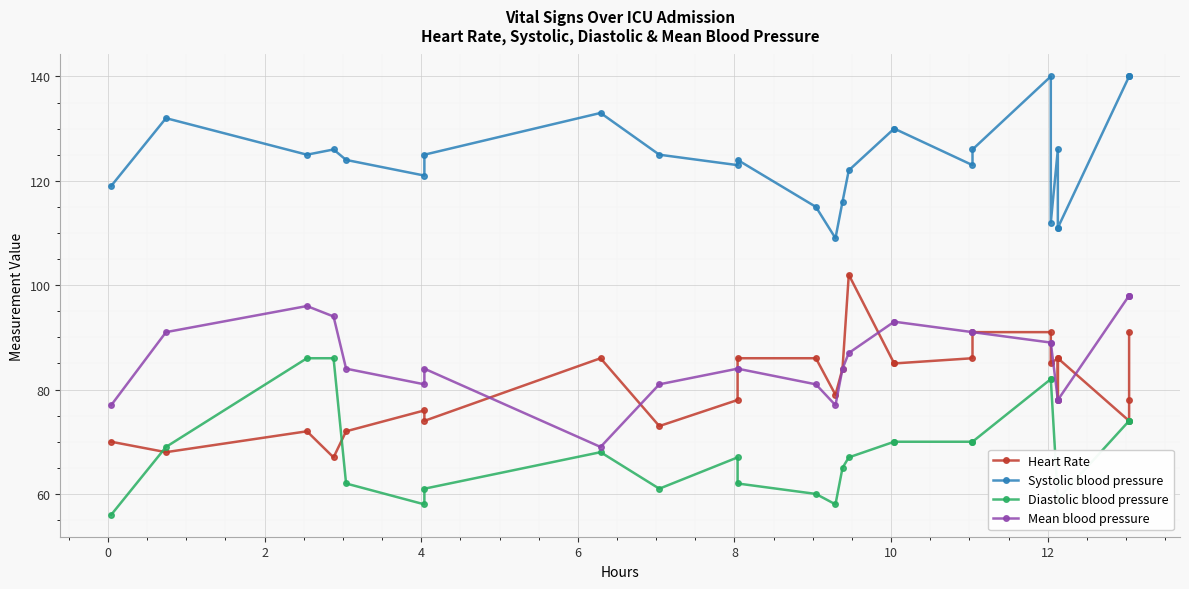

True or false: Diastolic blood pressure and Mean blood pressure cross at least once.

False